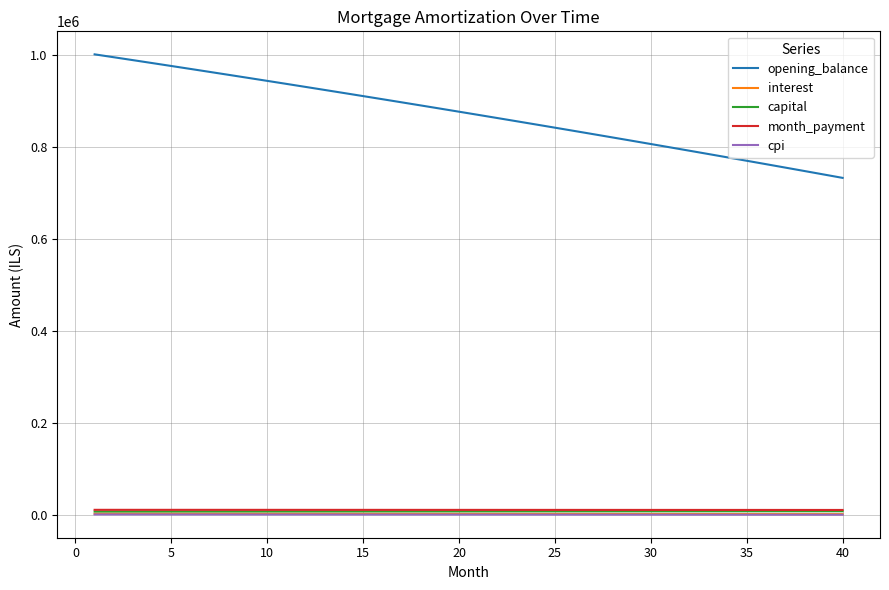

Which series has the widest spread of values?

opening_balance